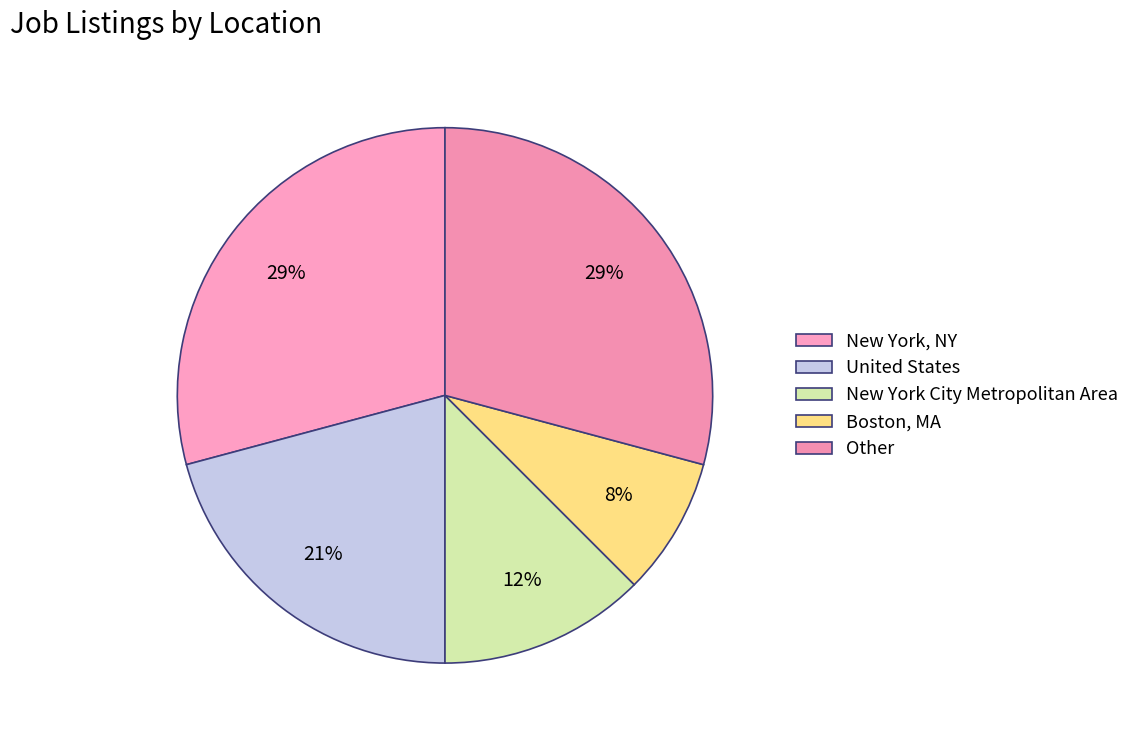

Does New York City Metropolitan Area represent more than half of the total?

No